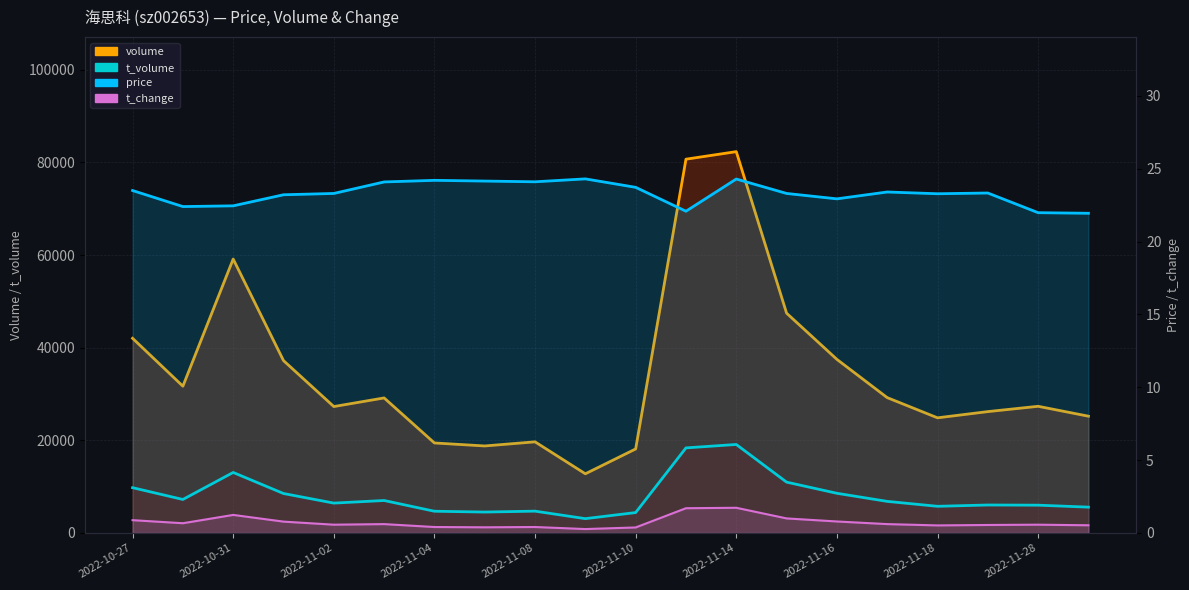

In t_change, how many points are higher than both neighbors (excluding endpoints)?

5